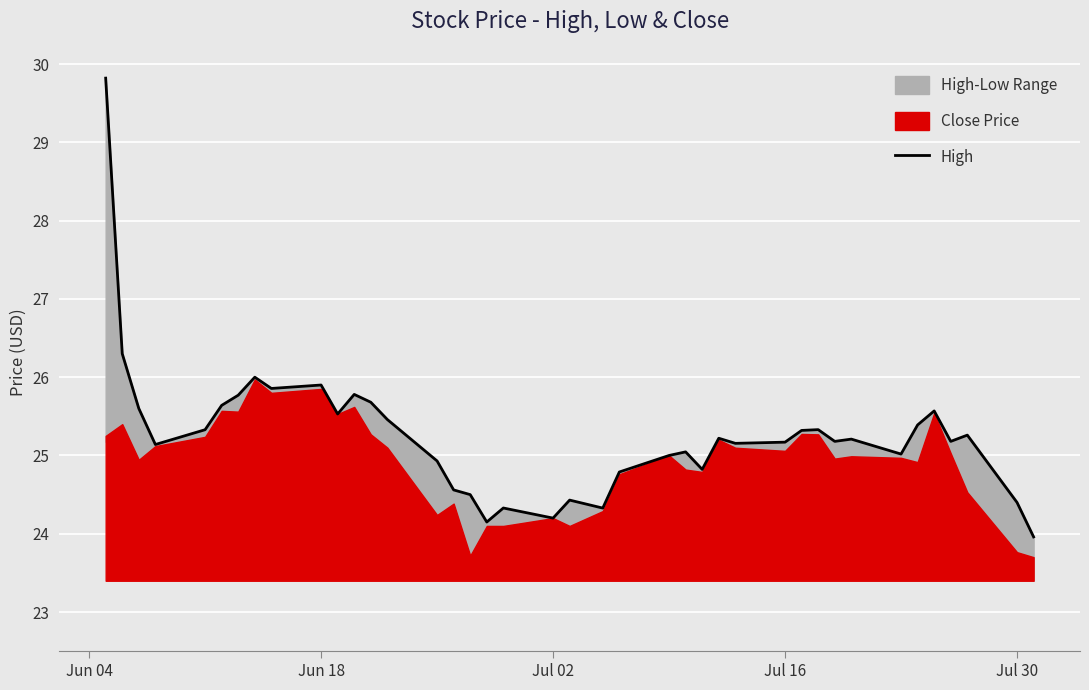

The value at 10 is 44.0. True or false?

False